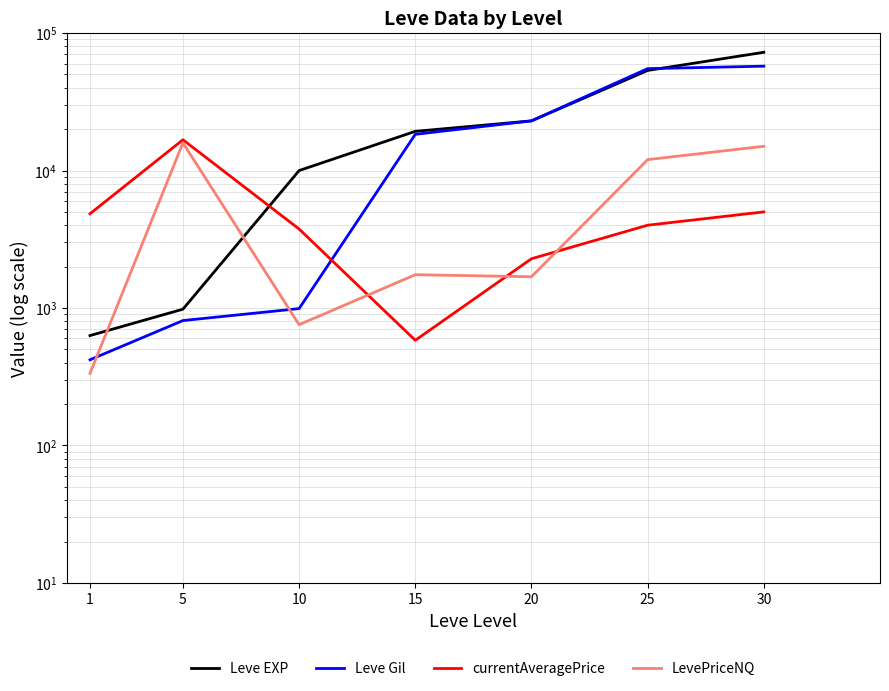

The Leve EXP series shows 16512.2 at 10. True or false?

False